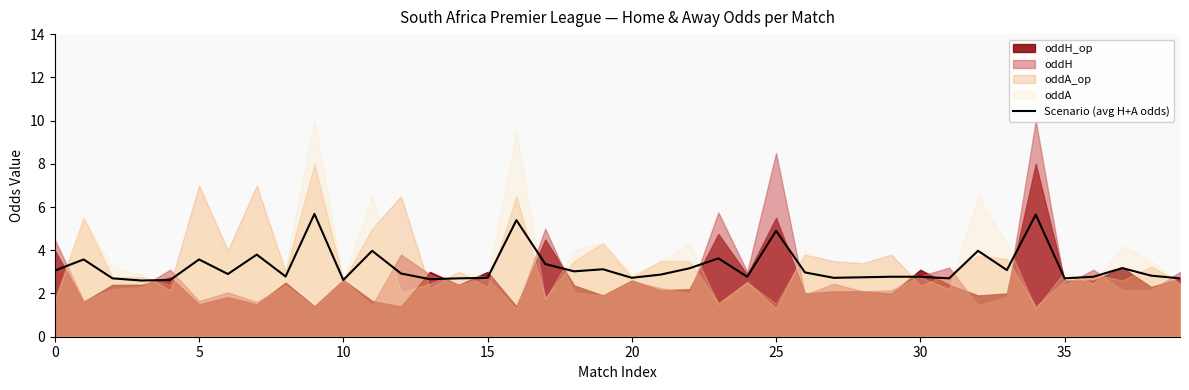

Approximately how many times larger is the value at 14 compared to 27?

1.0